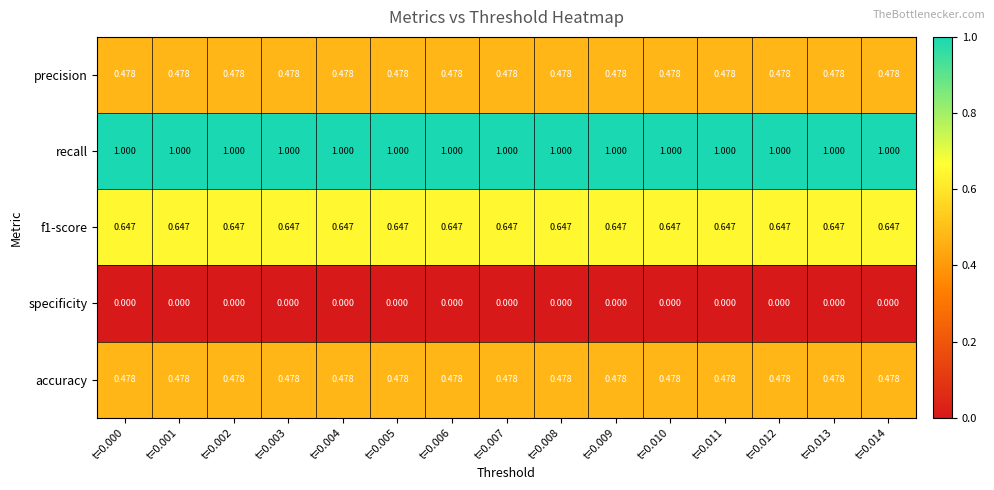

Which series has the largest total across all categories?

recall